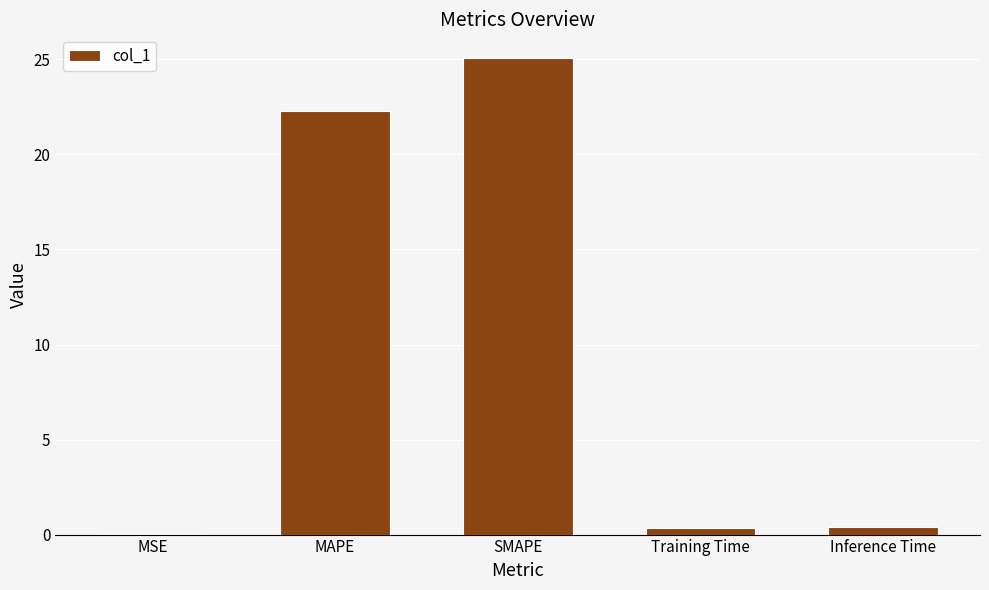

What is the approximate value at MAPE?

22.3